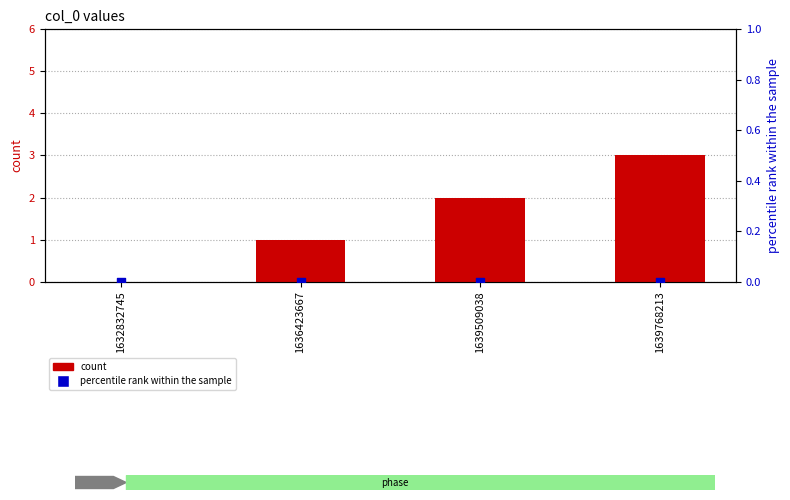

Which series contains the highest Y value?

count